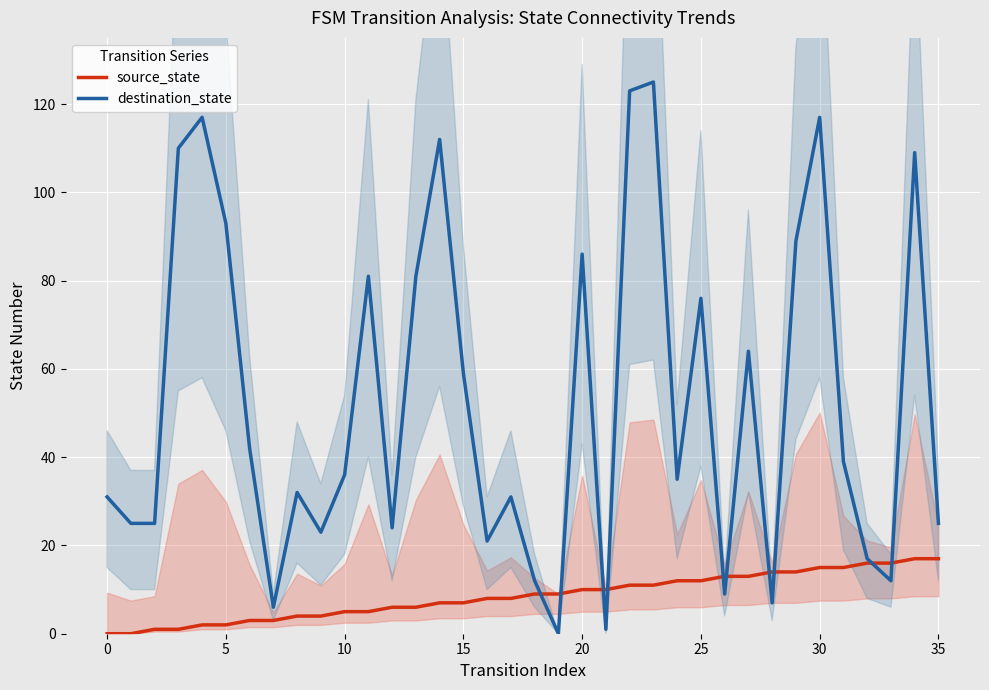

What is the maximum value for destination_state?

125